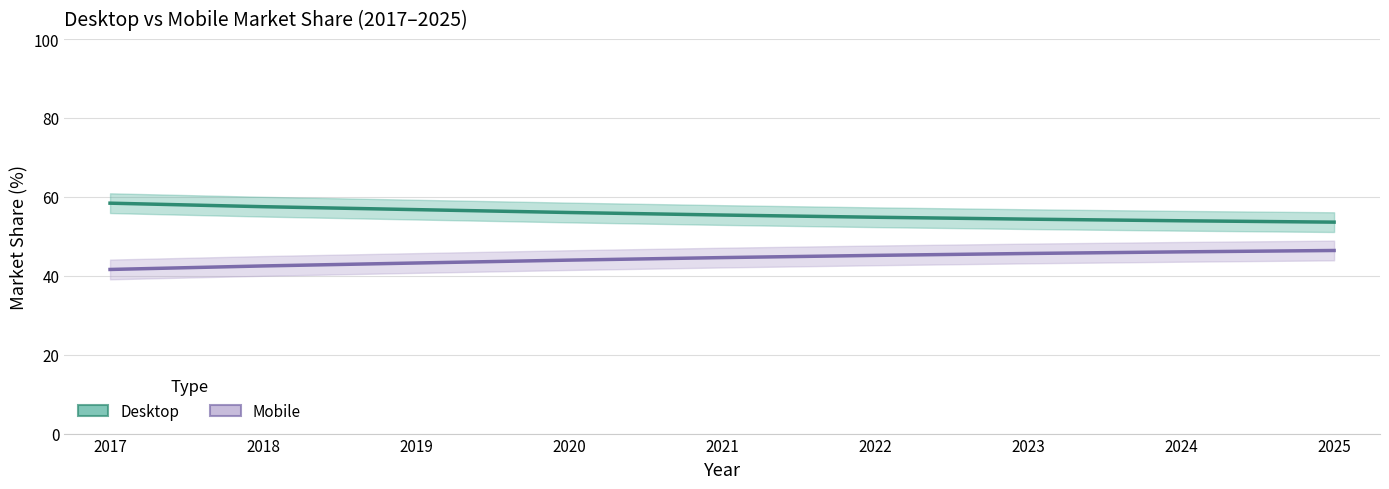

True or false: Desktop has more than 0 interior local peaks.

False